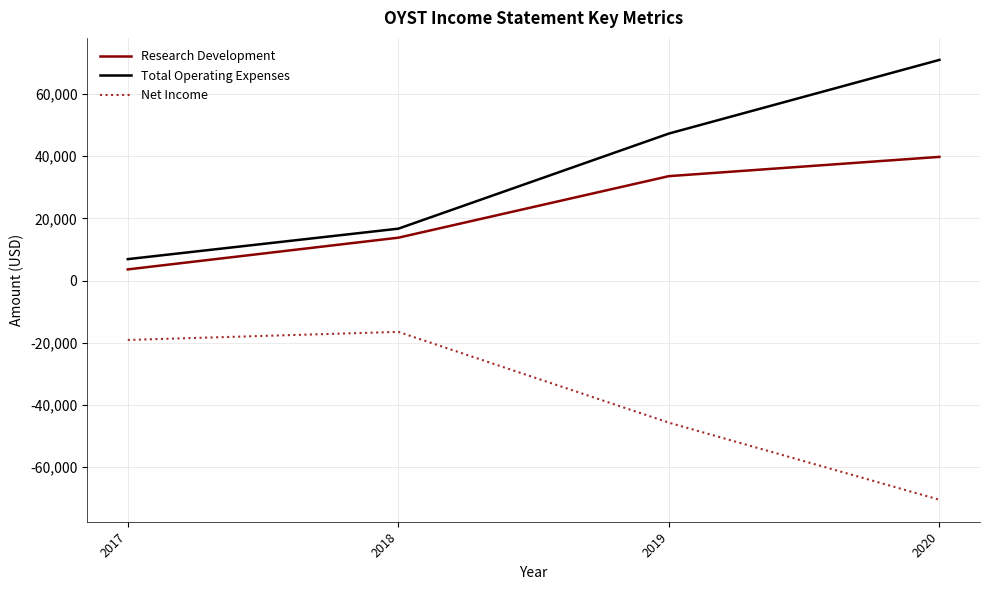

True or false: Total Operating Expenses has more than 1 interior local peaks.

False